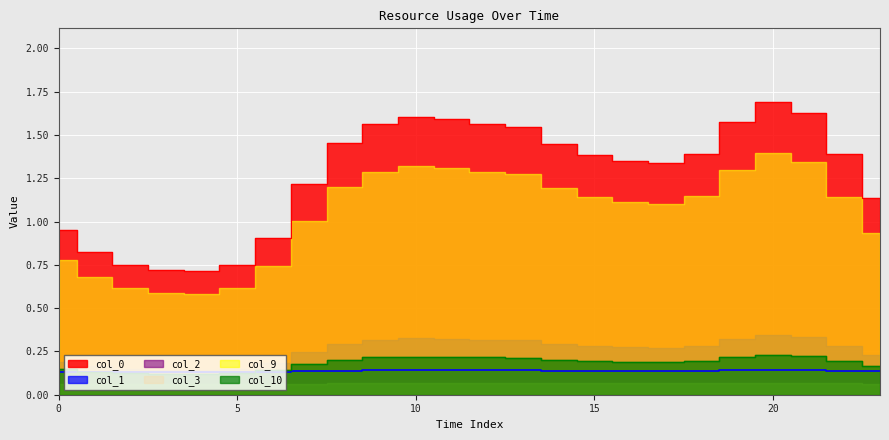

What is the smallest value displayed?

0.1